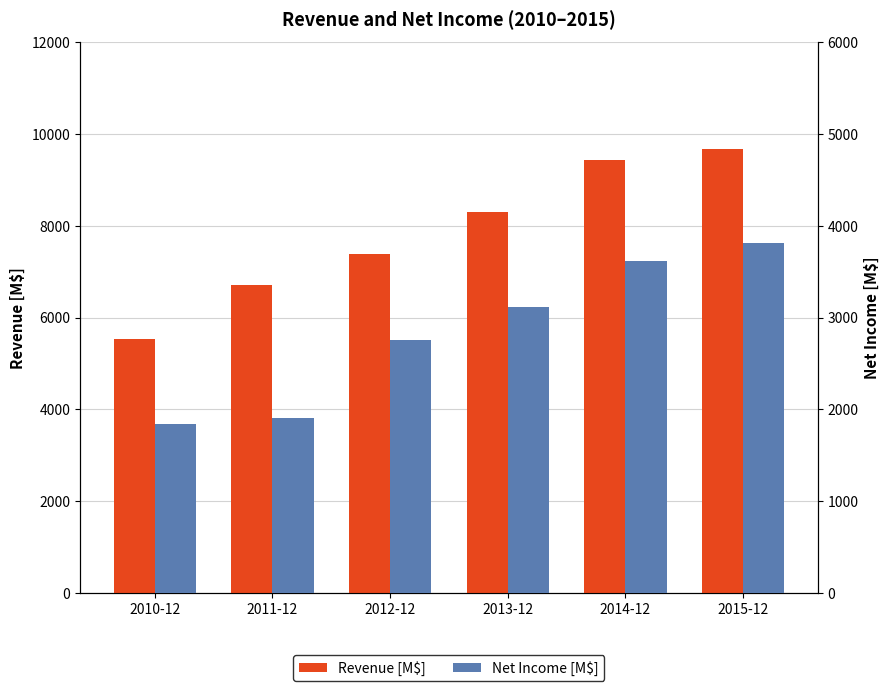

Reading left to right, list all the values displayed in this chart.

Revenue [M$]: 2010-12=5539	2011-12=6714	2012-12=7391	2013-12=8312	2014-12=9441	2015-12=9667
Net Income [M$]: 2010-12=1846	2011-12=1906	2012-12=2759	2013-12=3116	2014-12=3617	2015-12=3808